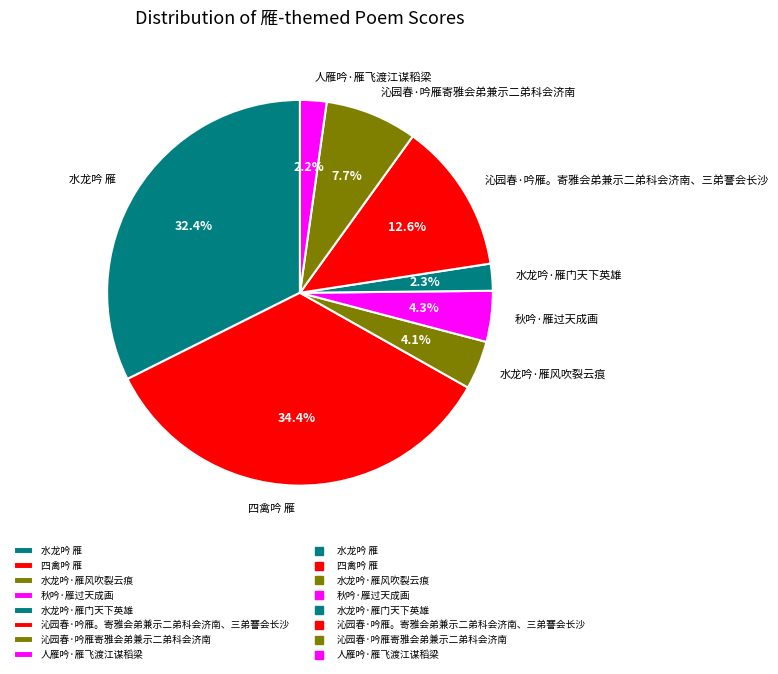

To the nearest percent, what is the average slice percentage?

12%